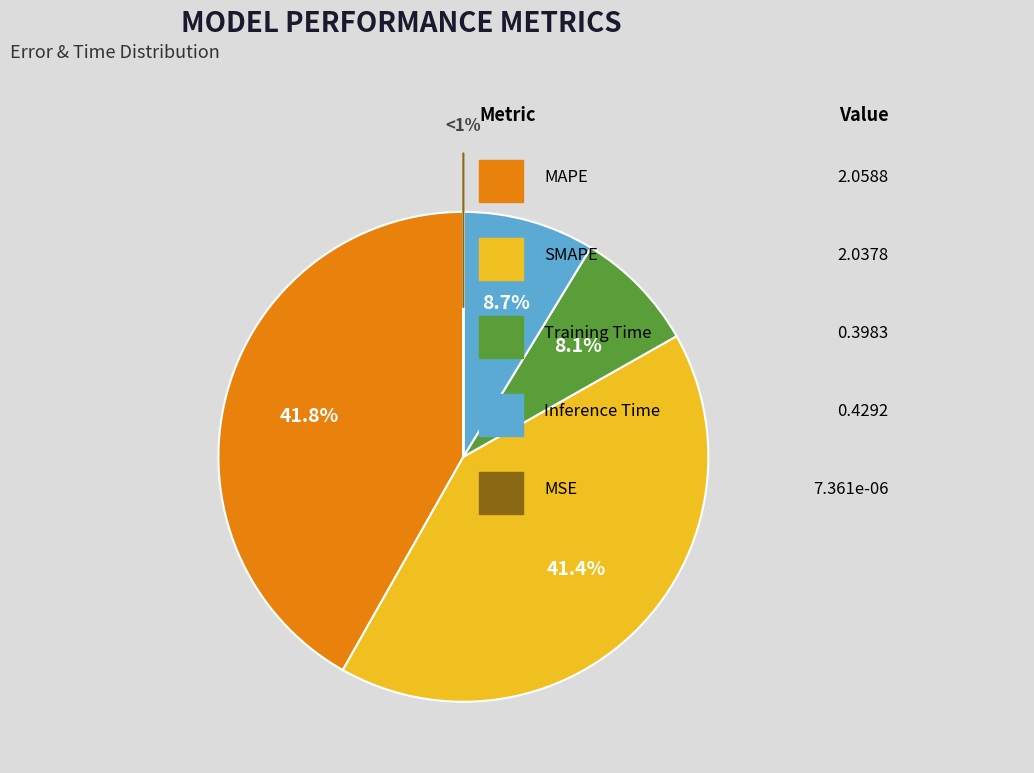

Does any single category account for the majority?

No